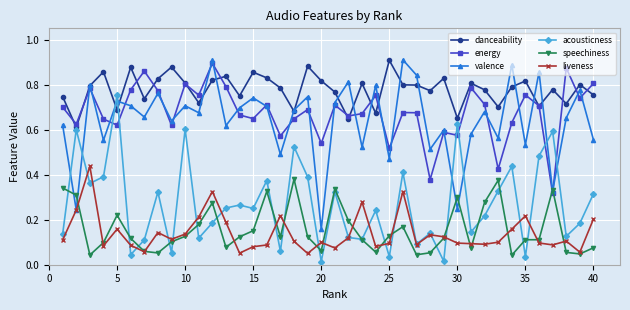

True or false: danceability and speechiness cross at least once.

False